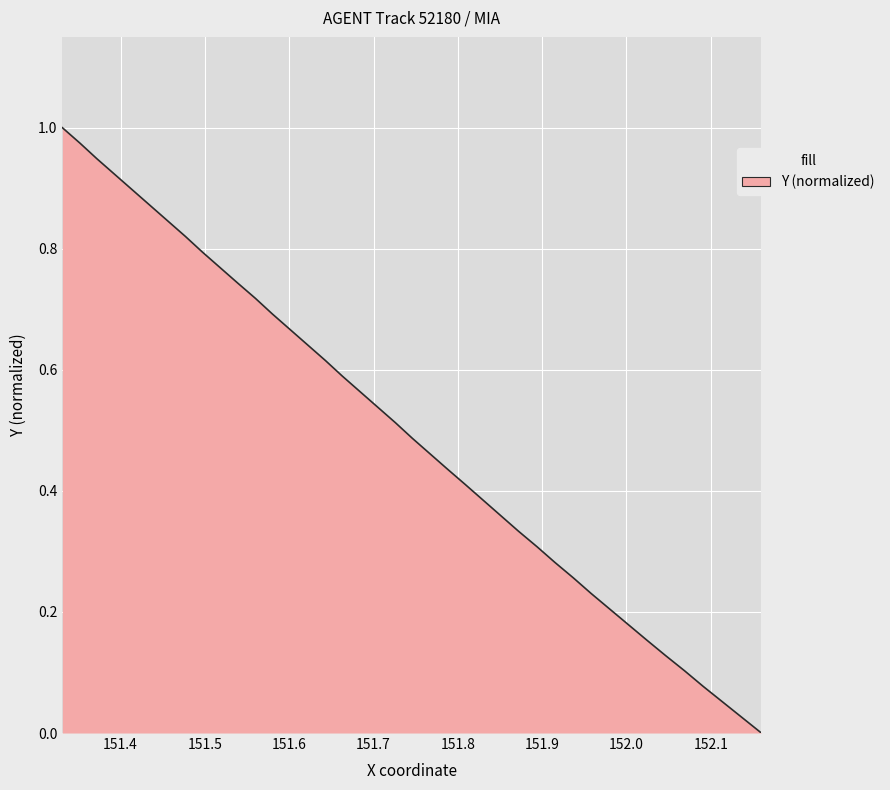

How many lines are shown in the chart?

1